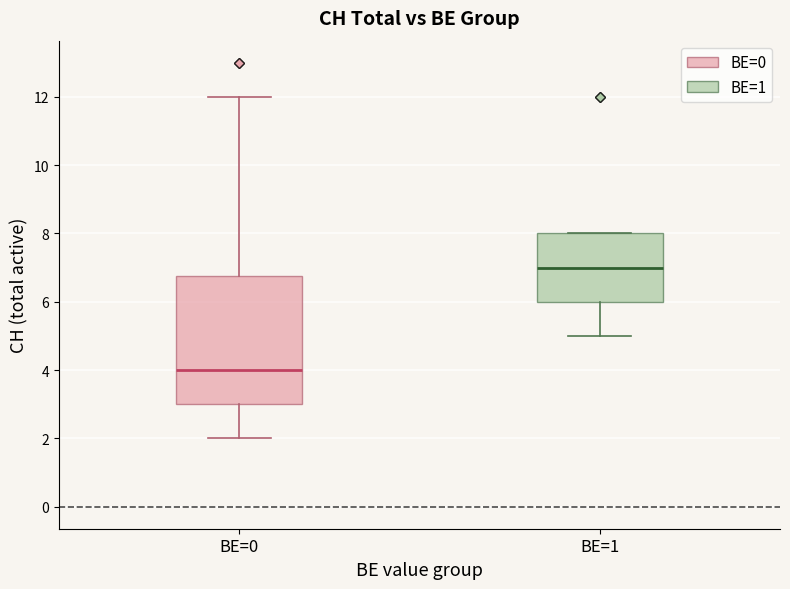

Reading left to right, read every box against the y-axis: the position of its median line, the range the box covers, and the ends of its whiskers. The values are not printed on the chart, so give them approximately, as read against the axis.

BE=0: median 4.0, box 3.0 to 6.8, whiskers 2.0 to 12.0
BE=1: median 7.0, box 6.0 to 8.0, whiskers 5.0 to 8.0